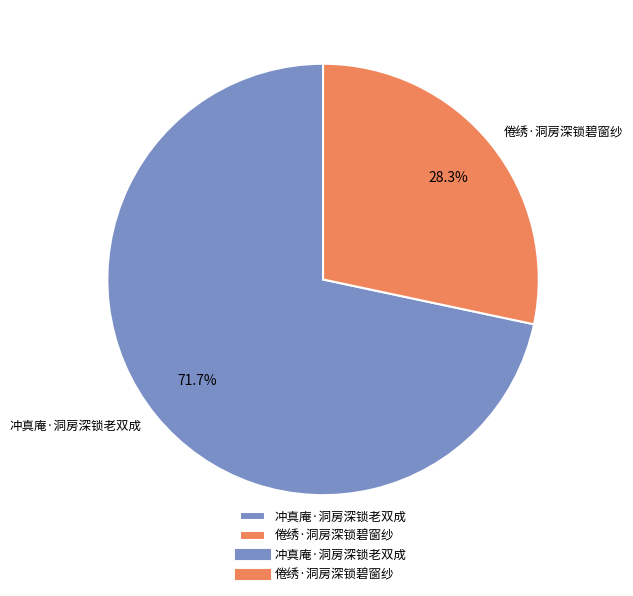

How many segments does this pie chart have?

2